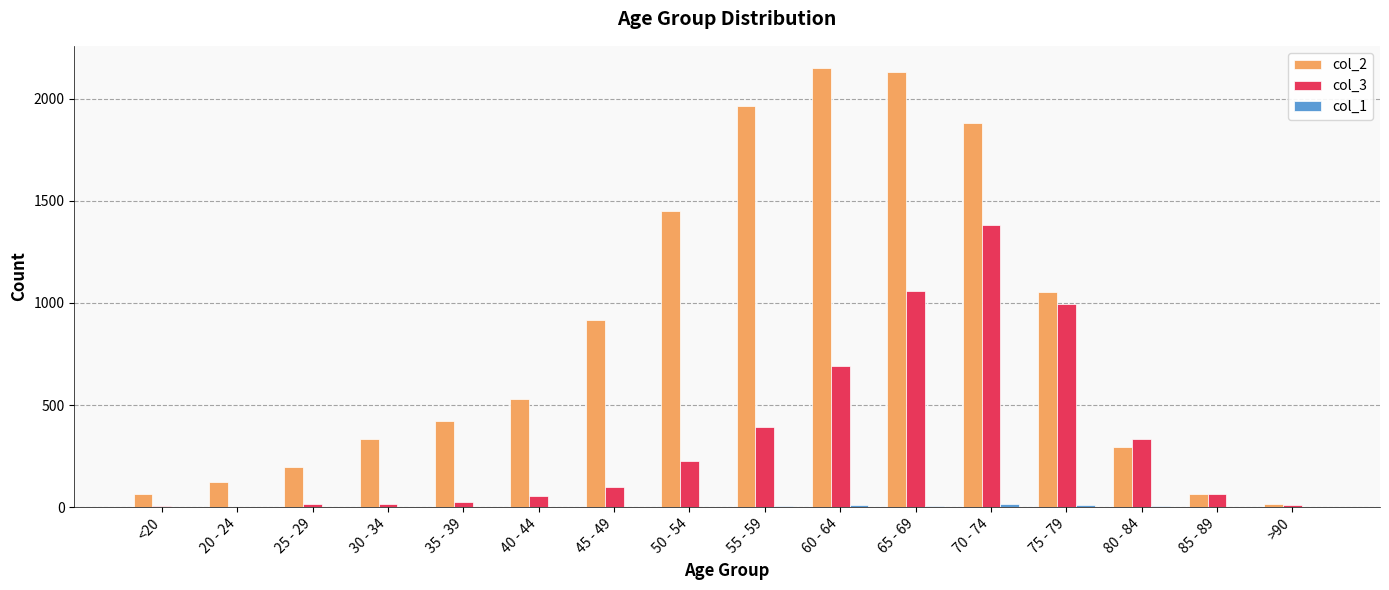

Is it true that col_2 equals 296 at 80 - 84?

True